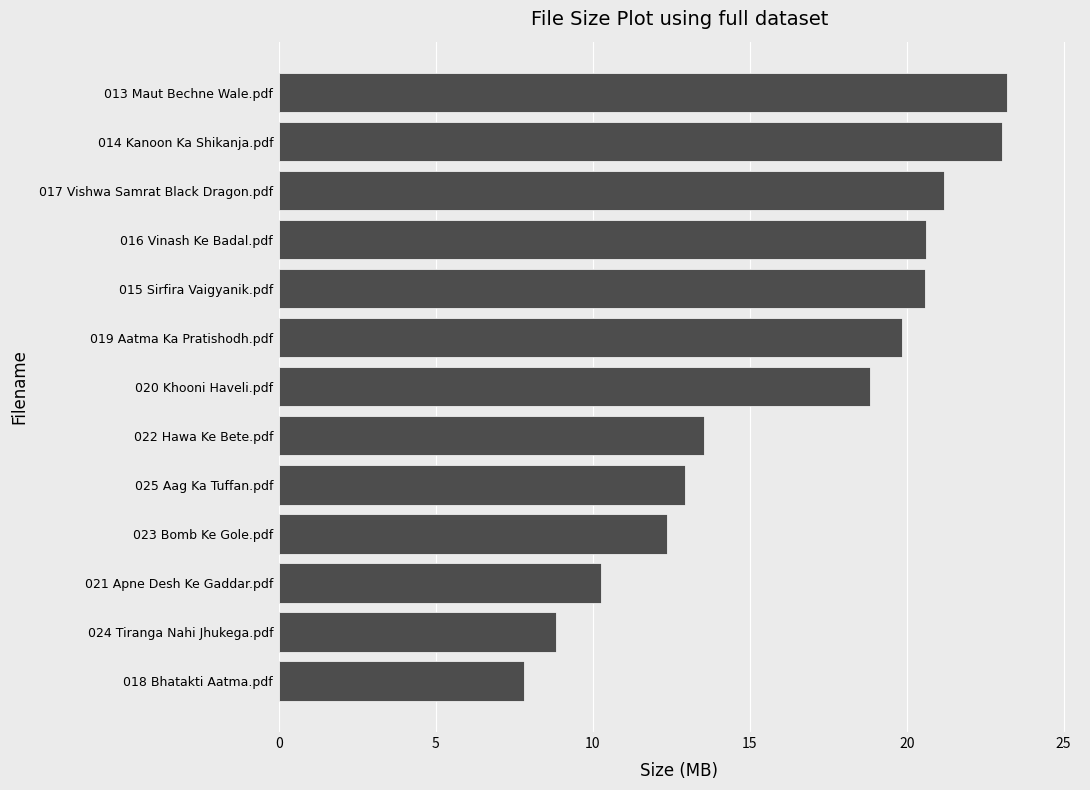

Which has a higher value, 017 Vishwa Samrat Black Dragon.pdf or 022 Hawa Ke Bete.pdf?

017 Vishwa Samrat Black Dragon.pdf